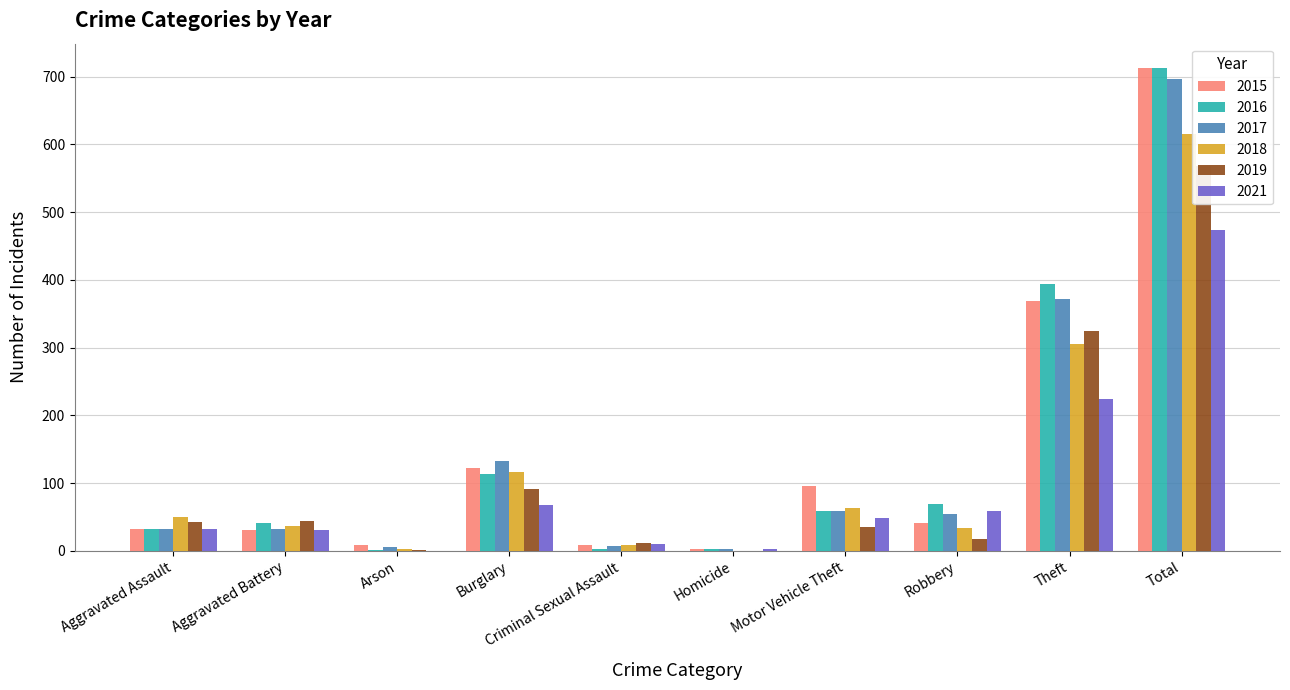

Where is 2018 nearest to the value 308?

Theft